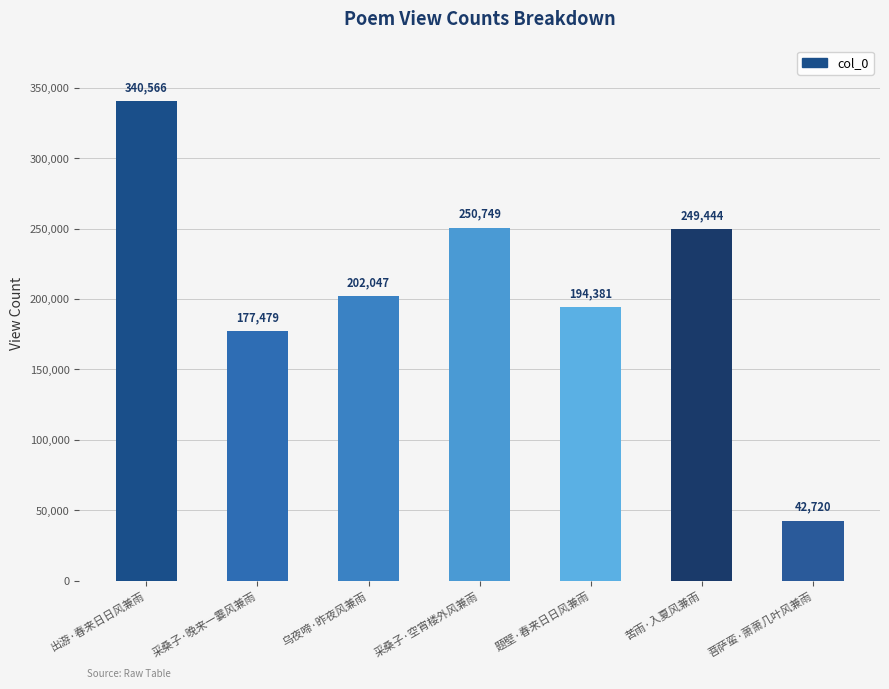

What is the sum of all values?

1457386